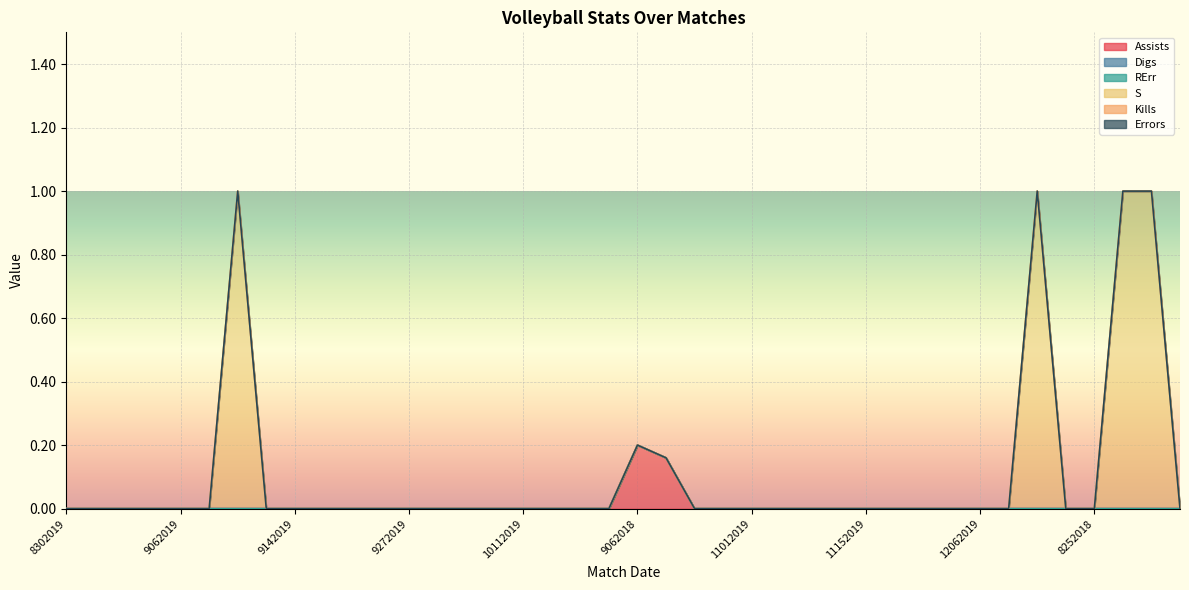

Which series has the largest total across all categories?

S